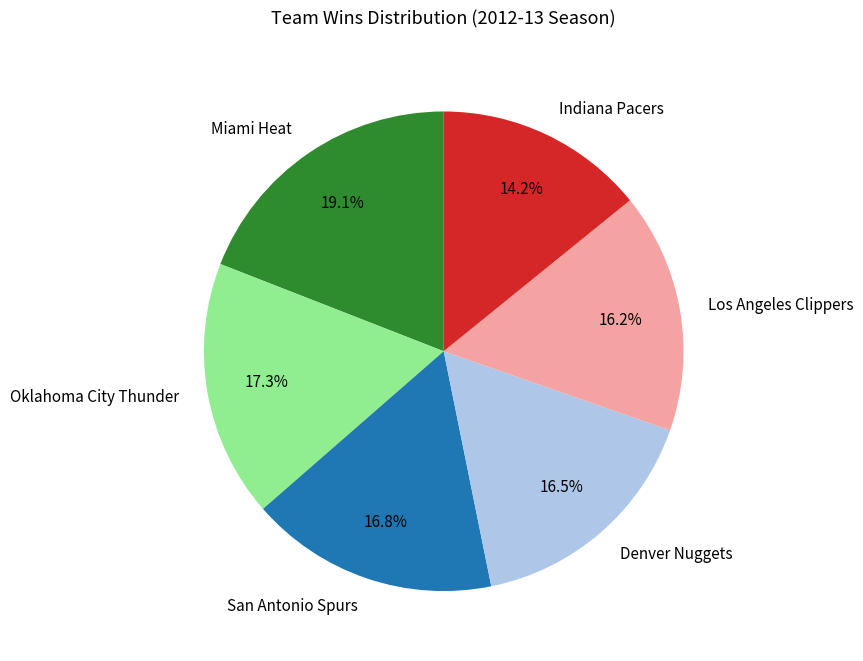

Which slice is the smallest?

Indiana Pacers